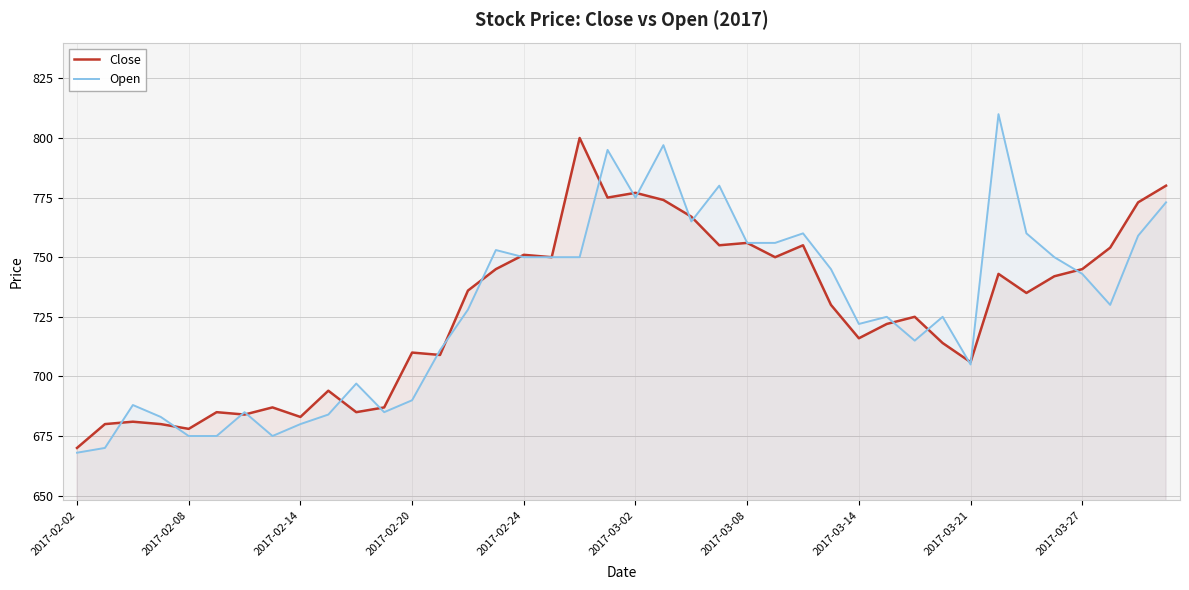

Which series has the largest range (max minus min)?

Open